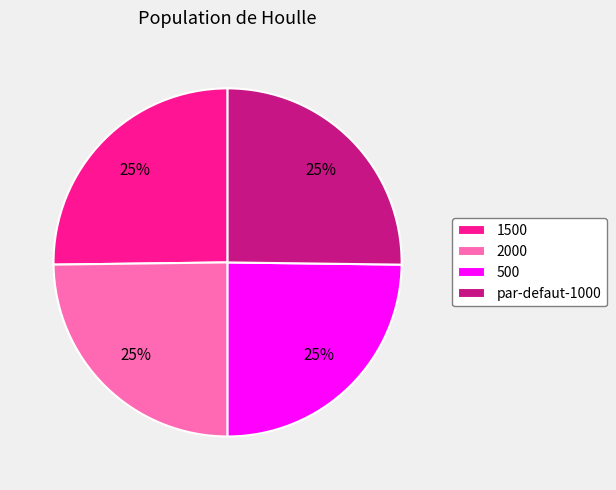

What is the ratio of the value at 2000 to the value at par-defaut-1000?

1.0